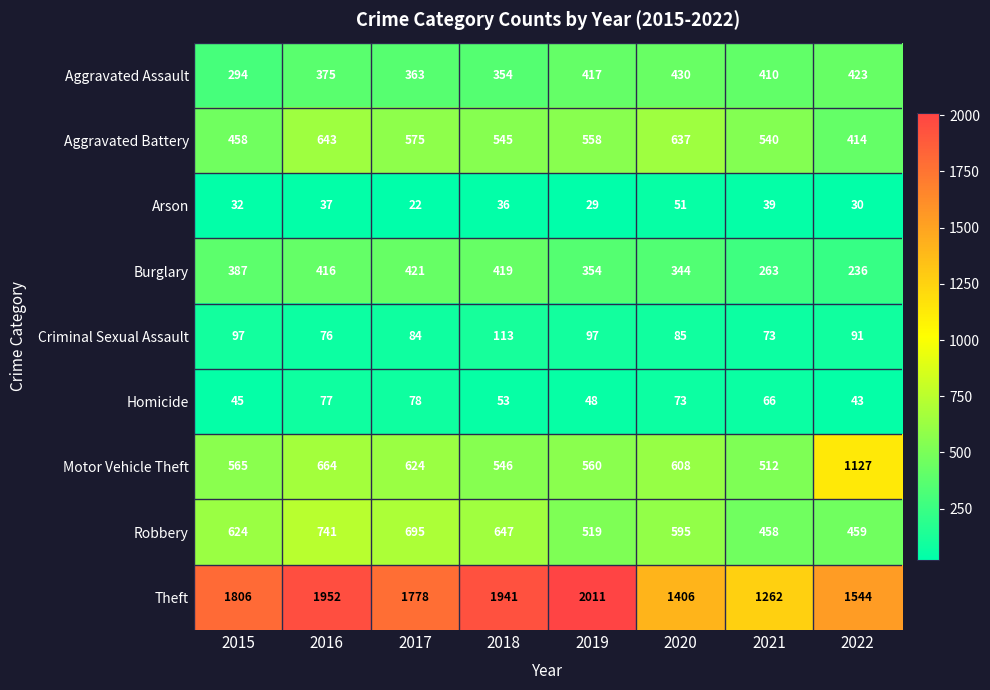

At which category is the sum across all series the highest?

2016